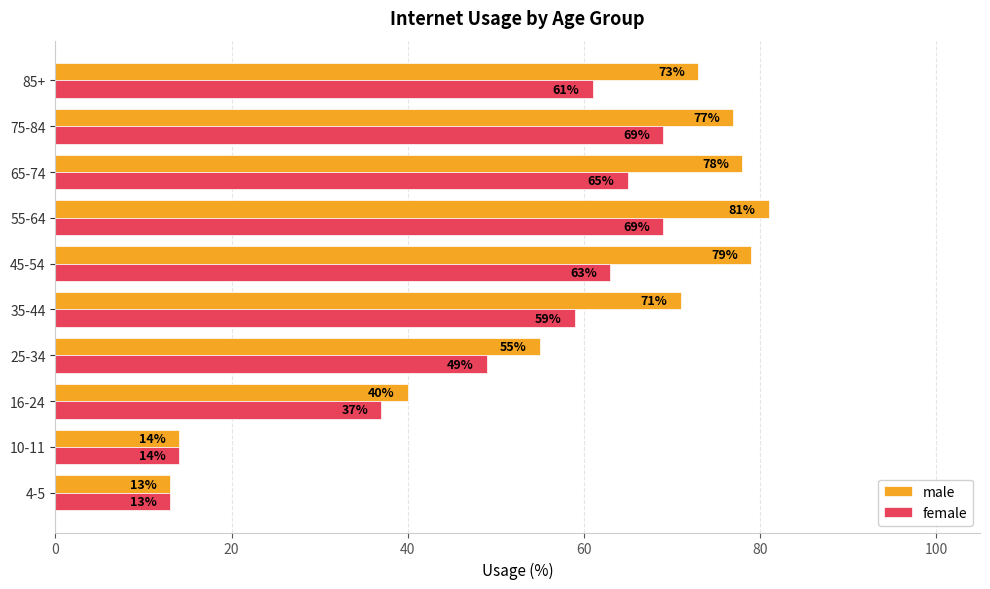

True or false: male has a value of 77 at 75-84.

True